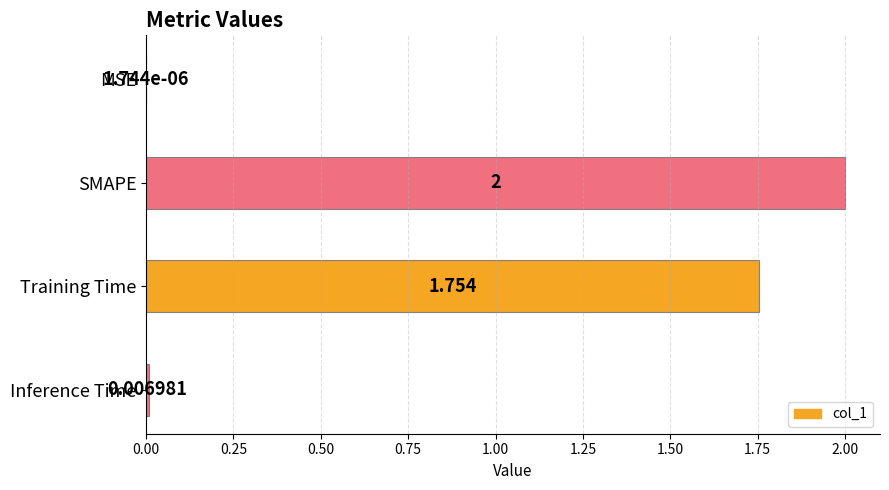

How many data points does each series have?

4